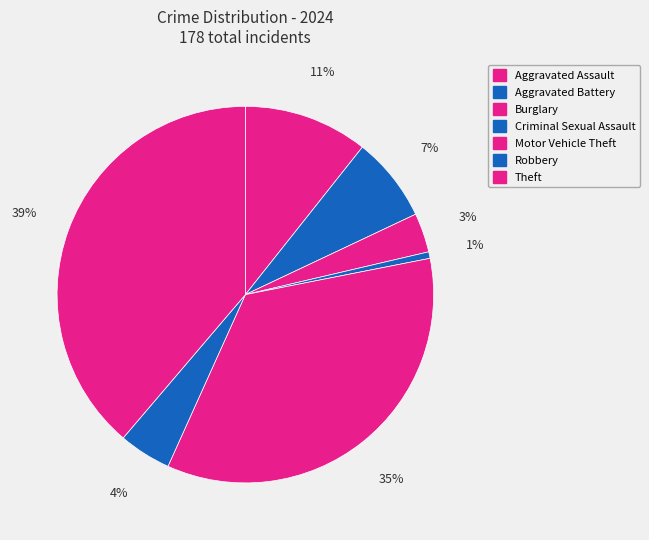

To the nearest percent, what is the combined percentage of Burglary and Aggravated Battery?

11%